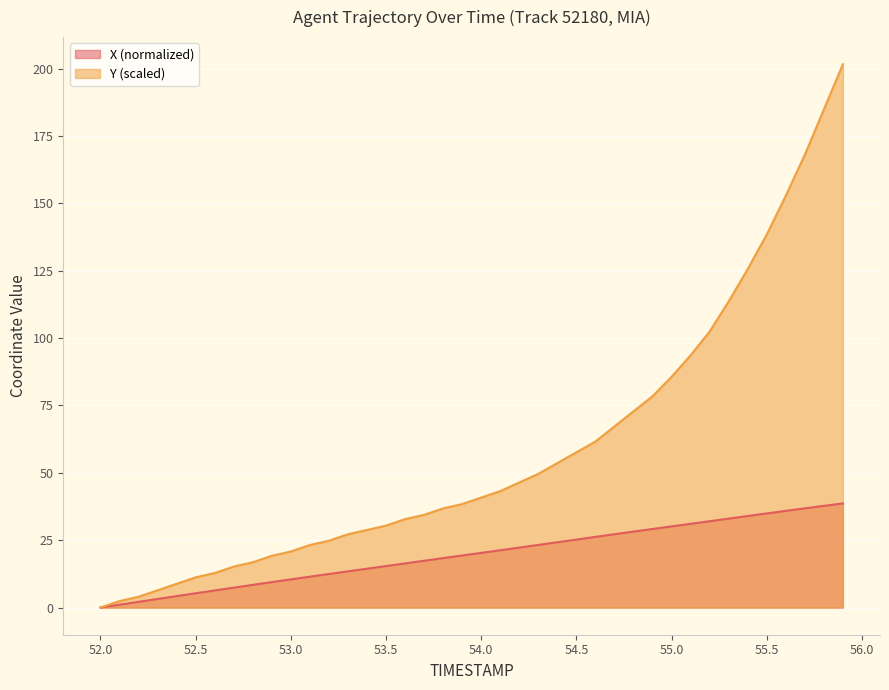

Which series has the widest spread of values?

Y (scaled)